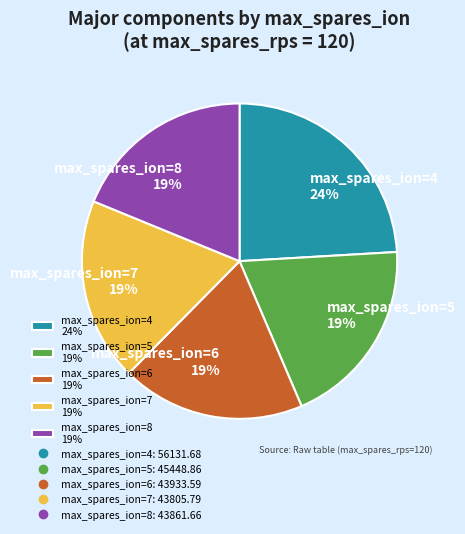

To the nearest percent, what is the combined percentage of max_spares_ion=7 19% and max_spares_ion=6 19%?

38%